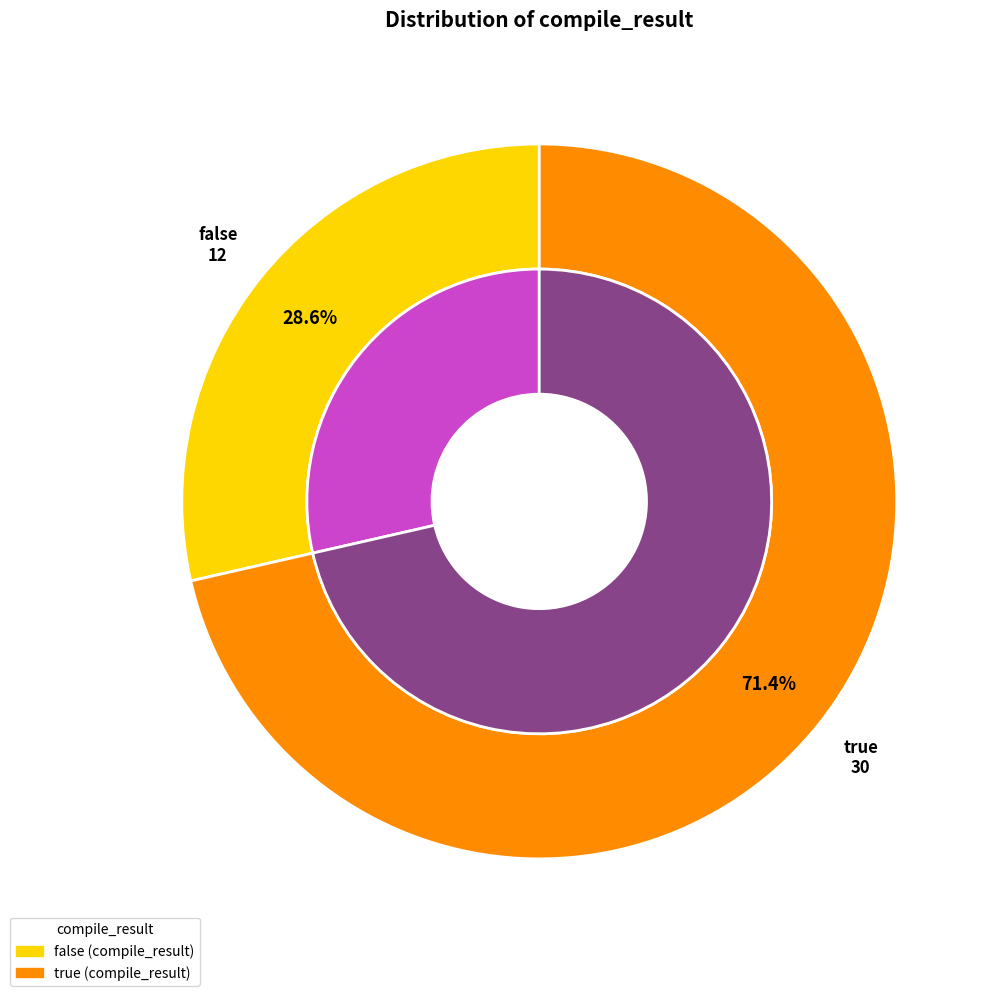

How many segments does this pie chart have?

2